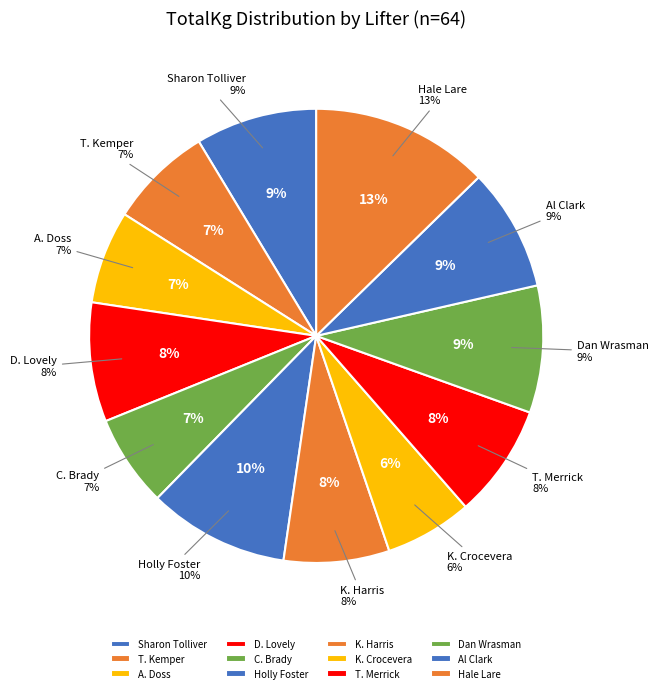

Which slice is the smallest?

K. Crocevera